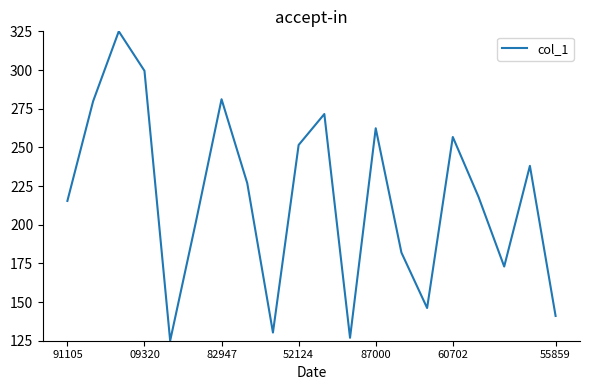

Is this an area chart (filled region under the line)?

No